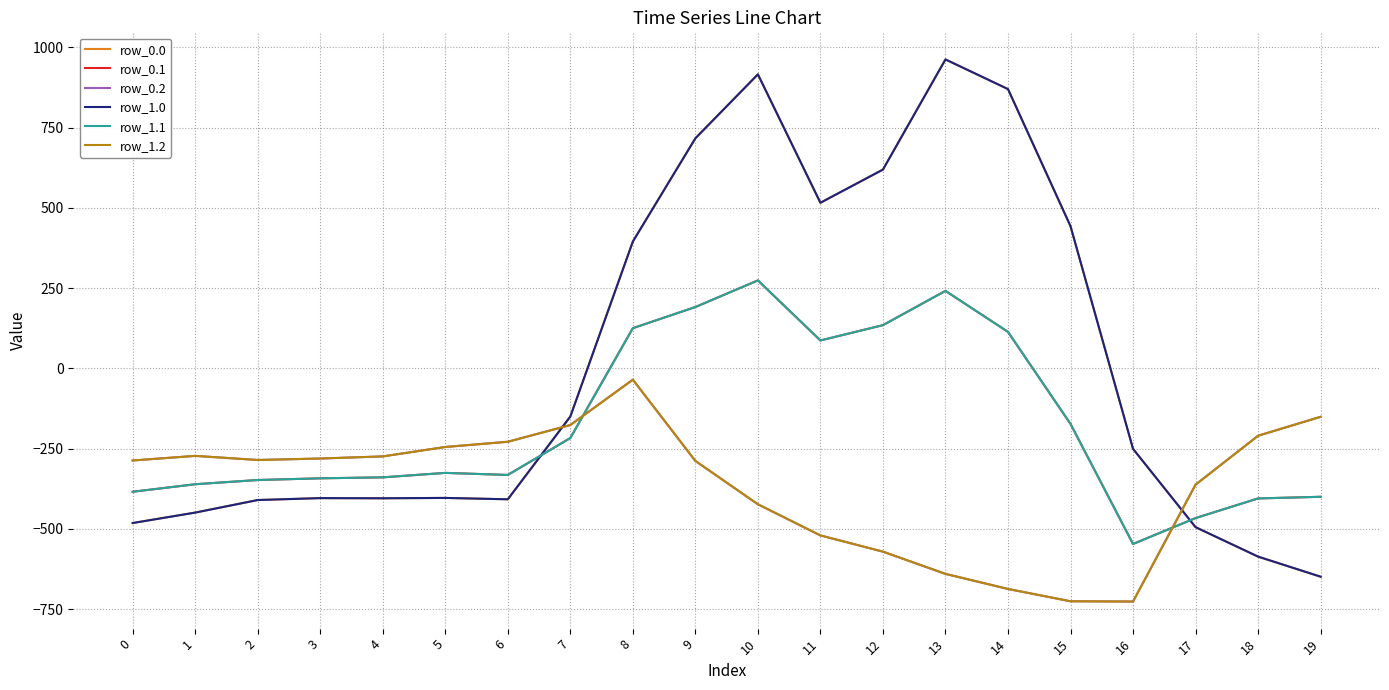

Does the chart display data point markers on the line(s)?

No